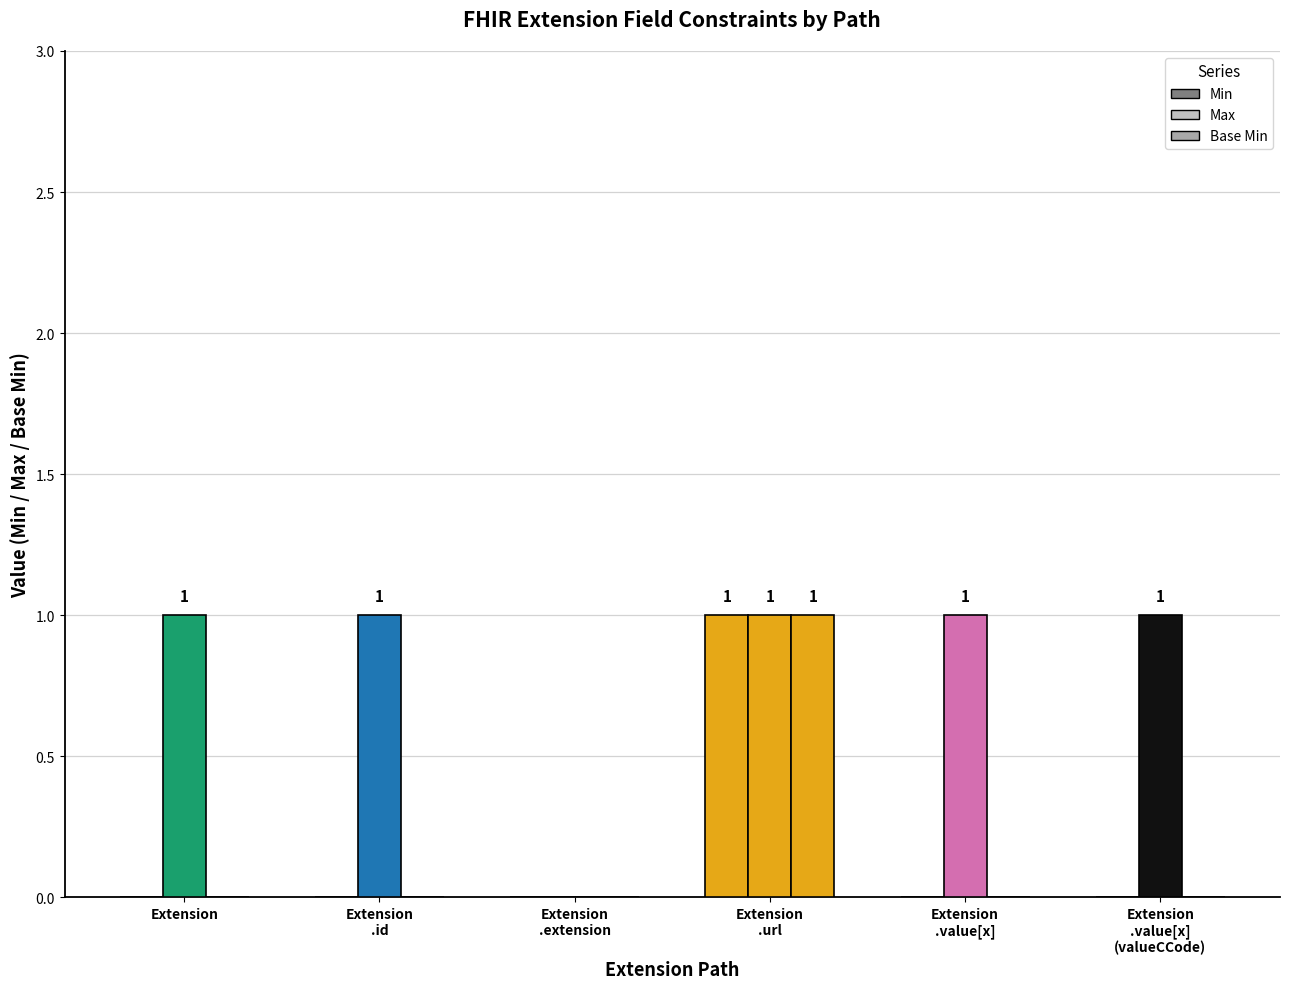

How many groups of bars are there?

6